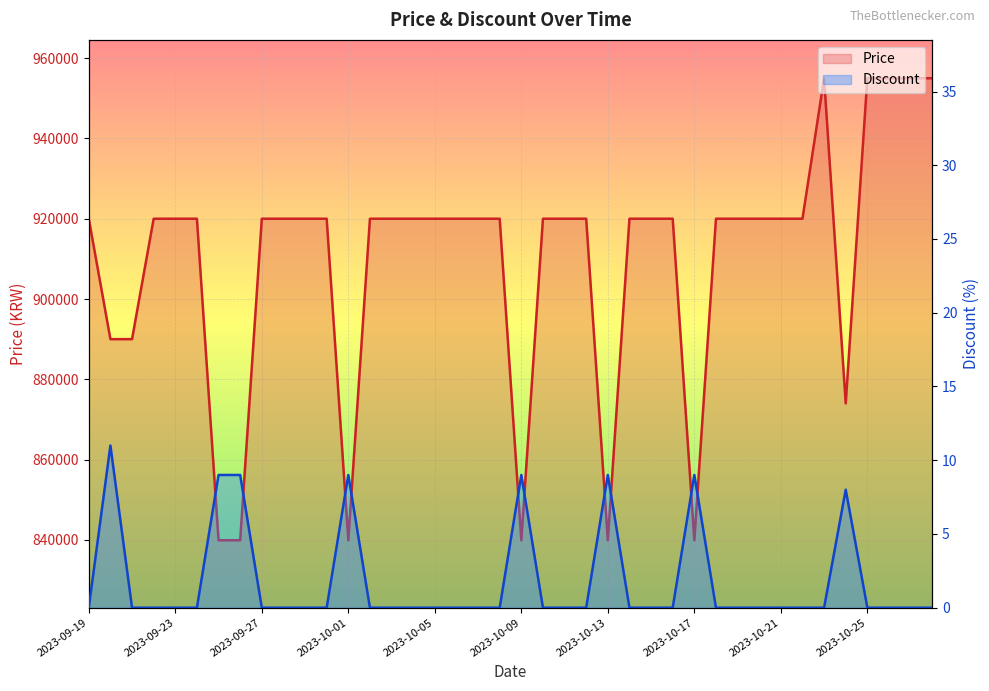

Reading left to right, transcribe all the data shown in this chart.

Price: 2023-09-19=920000	2023-09-20=890000	2023-09-21=890000	2023-09-22=920000	2023-09-23=920000	2023-09-24=920000	2023-09-25=839900	2023-09-26=839900	2023-09-27=920000	2023-09-28=920000	2023-09-29=920000	2023-09-30=920000	2023-10-01=839900	2023-10-02=920000	2023-10-03=920000	2023-10-04=920000	2023-10-05=920000	2023-10-06=920000	2023-10-07=920000	2023-10-08=920000	2023-10-09=839900	2023-10-10=920000	2023-10-11=920000	2023-10-12=920000	2023-10-13=839900	2023-10-14=920000	2023-10-15=920000	2023-10-16=920000	2023-10-17=839900	2023-10-18=920000	2023-10-19=920000	2023-10-20=920000	2023-10-21=920000	2023-10-22=920000	2023-10-23=955000	2023-10-24=874000	2023-10-25=955000	2023-10-26=955000	2023-10-27=955000	2023-10-28=955000
Discount: 2023-09-19=0	2023-09-20=11	2023-09-21=0	2023-09-22=0	2023-09-23=0	2023-09-24=0	2023-09-25=9	2023-09-26=9	2023-09-27=0	2023-09-28=0	2023-09-29=0	2023-09-30=0	2023-10-01=9	2023-10-02=0	2023-10-03=0	2023-10-04=0	2023-10-05=0	2023-10-06=0	2023-10-07=0	2023-10-08=0	2023-10-09=9	2023-10-10=0	2023-10-11=0	2023-10-12=0	2023-10-13=9	2023-10-14=0	2023-10-15=0	2023-10-16=0	2023-10-17=9	2023-10-18=0	2023-10-19=0	2023-10-20=0	2023-10-21=0	2023-10-22=0	2023-10-23=0	2023-10-24=8	2023-10-25=0	2023-10-26=0	2023-10-27=0	2023-10-28=0